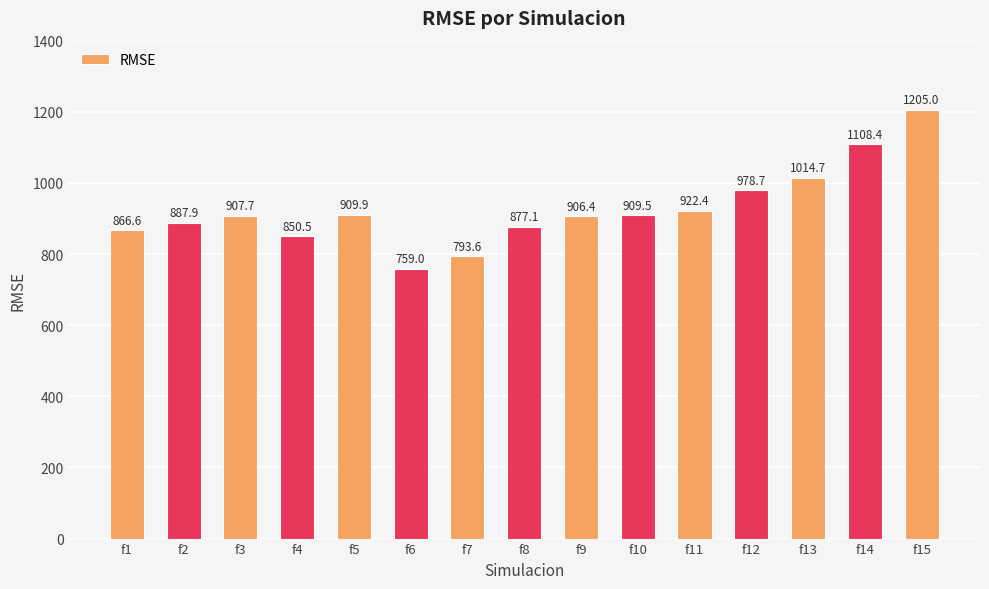

What is the value of the 10th bar from the left?

909.5